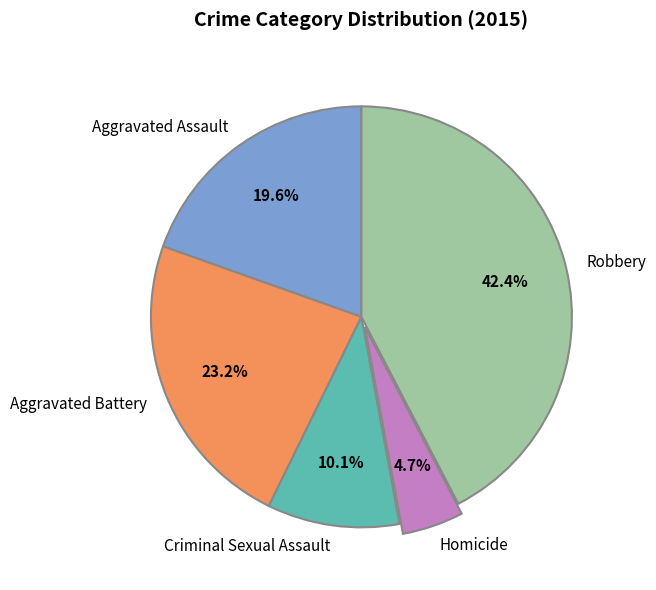

Which category has the smallest portion of the pie?

Homicide